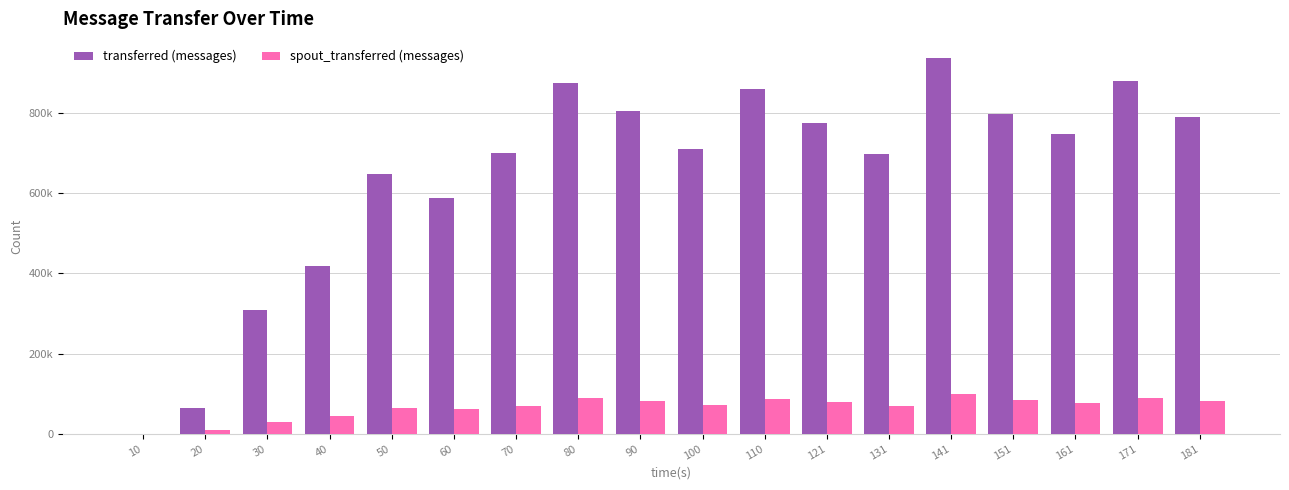

Are the bars grouped side by side (vs. stacked)?

Yes